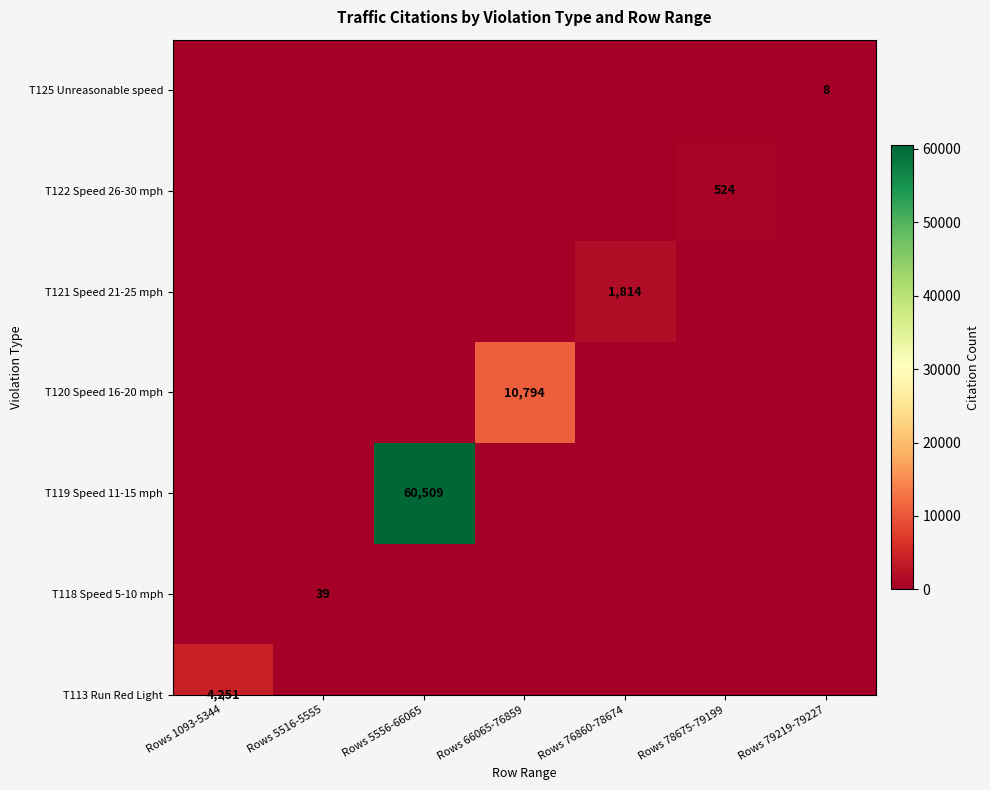

Rank the categories by value from lowest to highest.

Rows 1093-5344, Rows 5516-5555, Rows 5556-66065, Rows 66065-76859, Rows 76860-78674, Rows 78675-79199, Rows 79219-79227